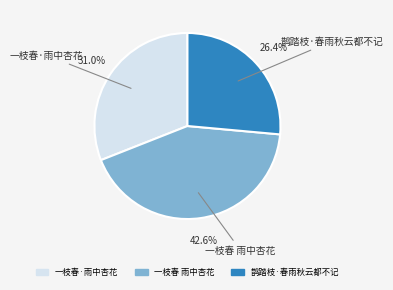

What is the ratio of the value at 一枝春·雨中杏花 to the value at 鹊踏枝·春雨秋云都不记?

1.2